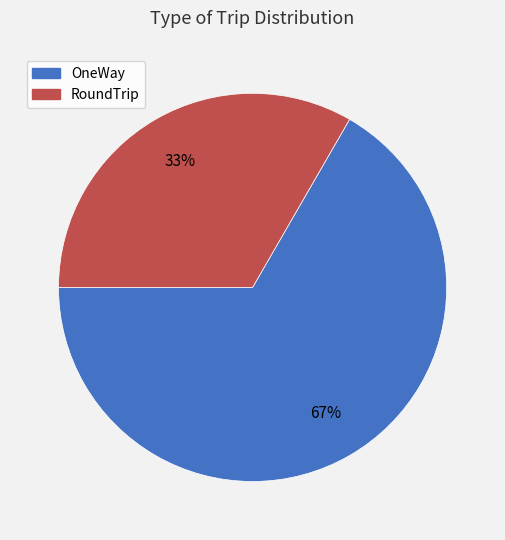

Combined, do OneWay and RoundTrip account for over 50%?

Yes